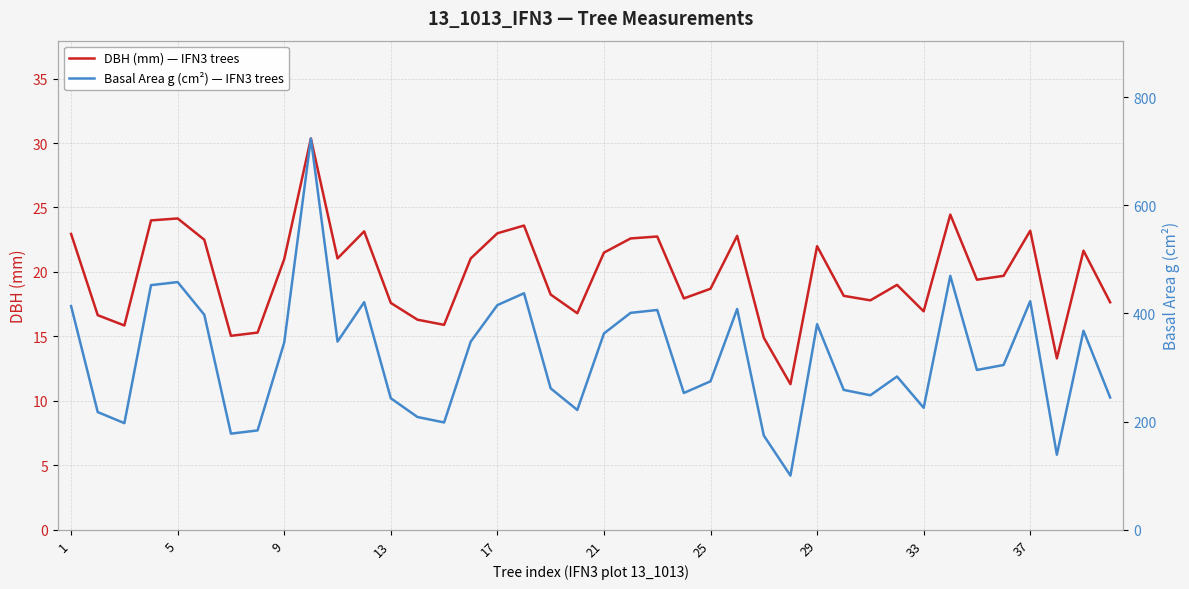

Is it true that DBH (mm) — IFN3 trees equals 40.4 at 5?

False